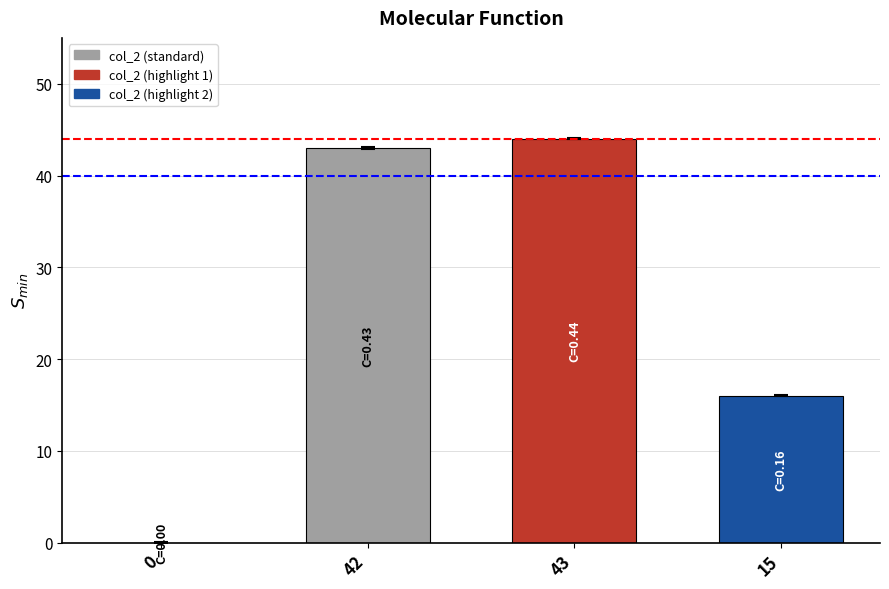

Reading left to right, transcribe all the data shown in this chart.

0=0	42=43	43=44	15=16